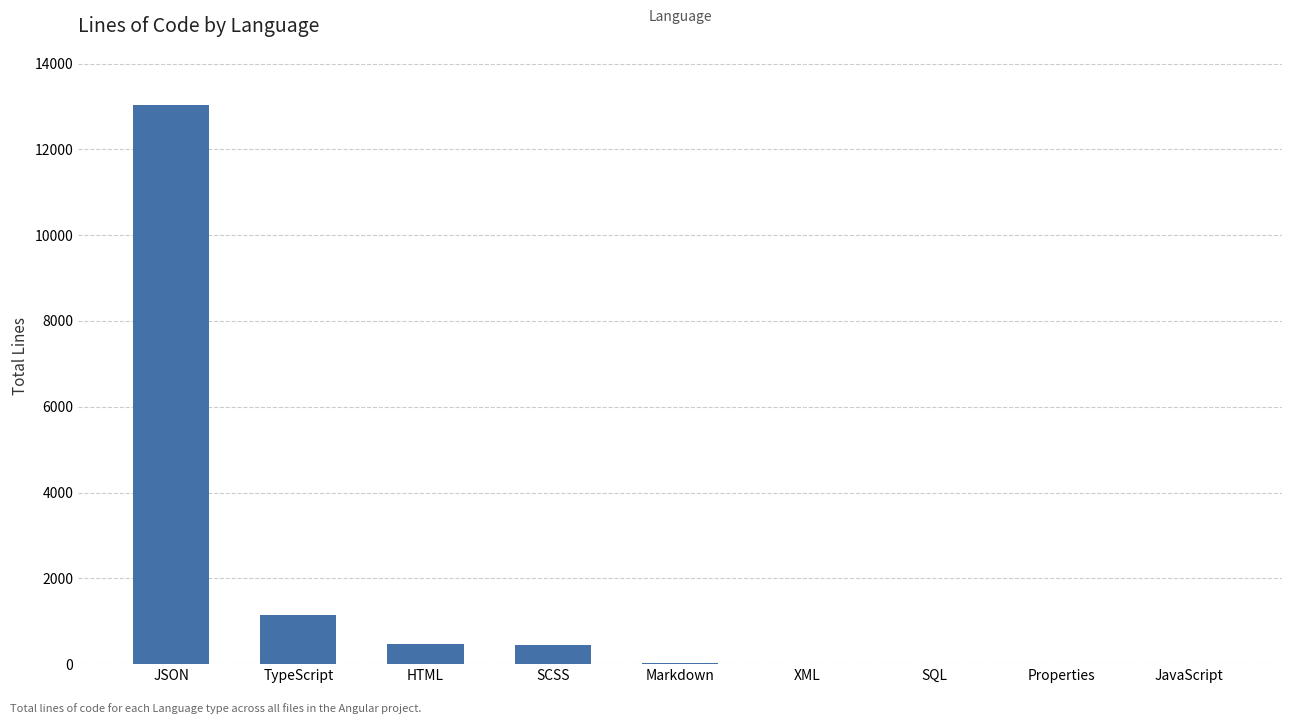

What is the maximum value shown in the chart?

13044